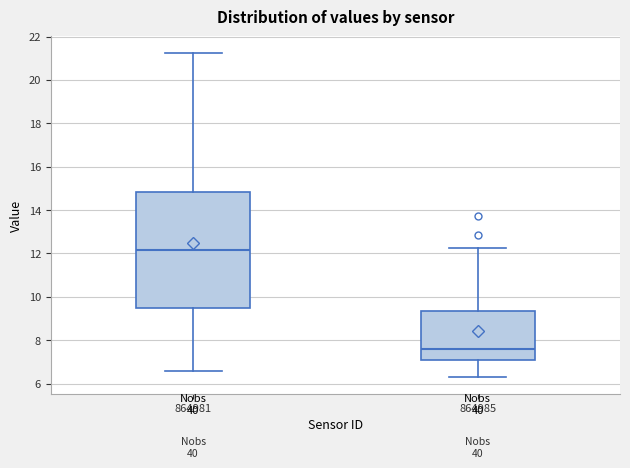

Where is the upper edge of the box at x = 864981 on the y-axis? The values are not printed on the chart, so give them approximately, as read against the axis.

14.8